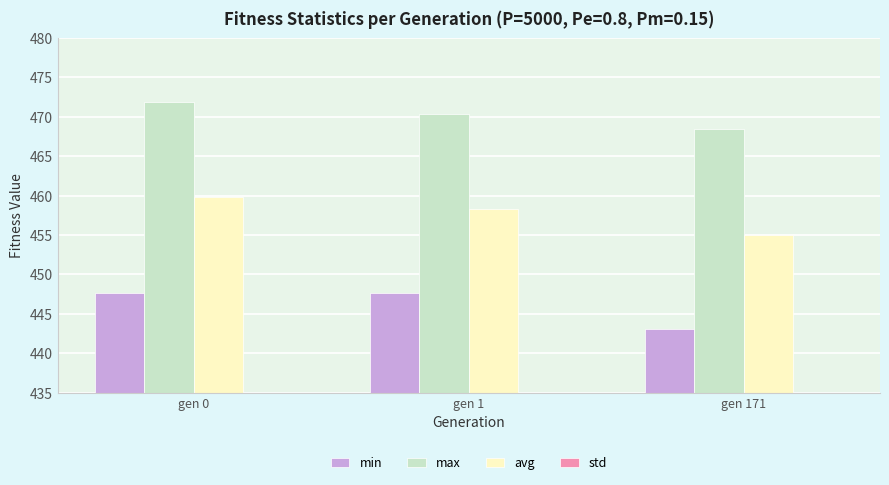

What is the sum of the max values at gen 0 and gen 1?

942.2